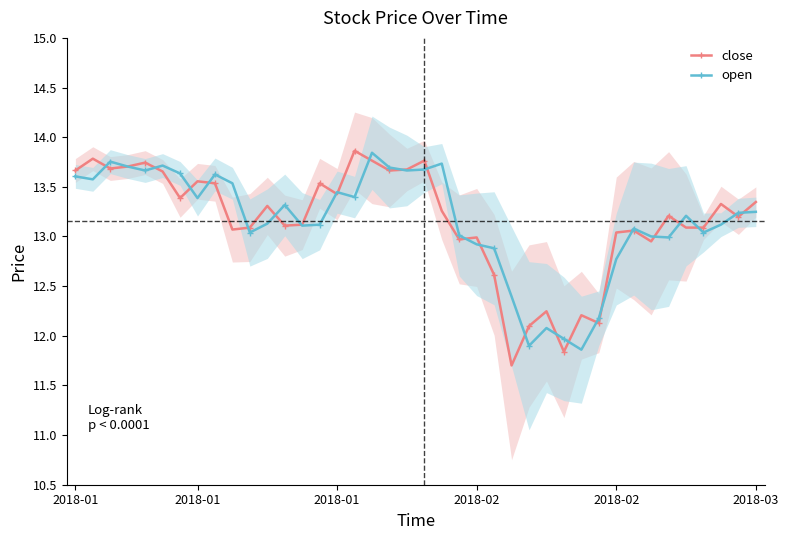

What is the maximum value shown in the chart?

13.9